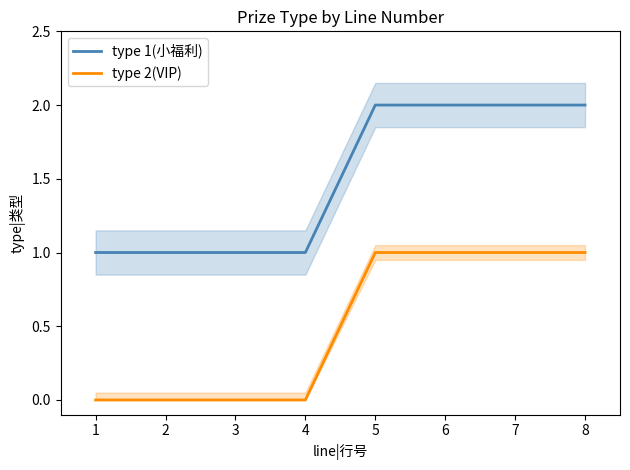

Reading left to right, transcribe all the data shown in this chart.

type 1(小福利): 1	1	1	1	2	2	2	2
type 2(VIP): 0	0	0	0	1	1	1	1